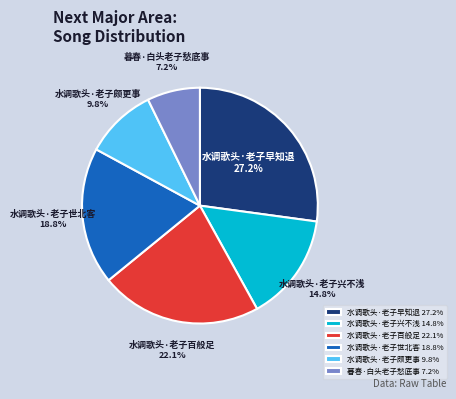

True or false: 水调歌头·老子颇更事 accounts for 10% of the total.

True